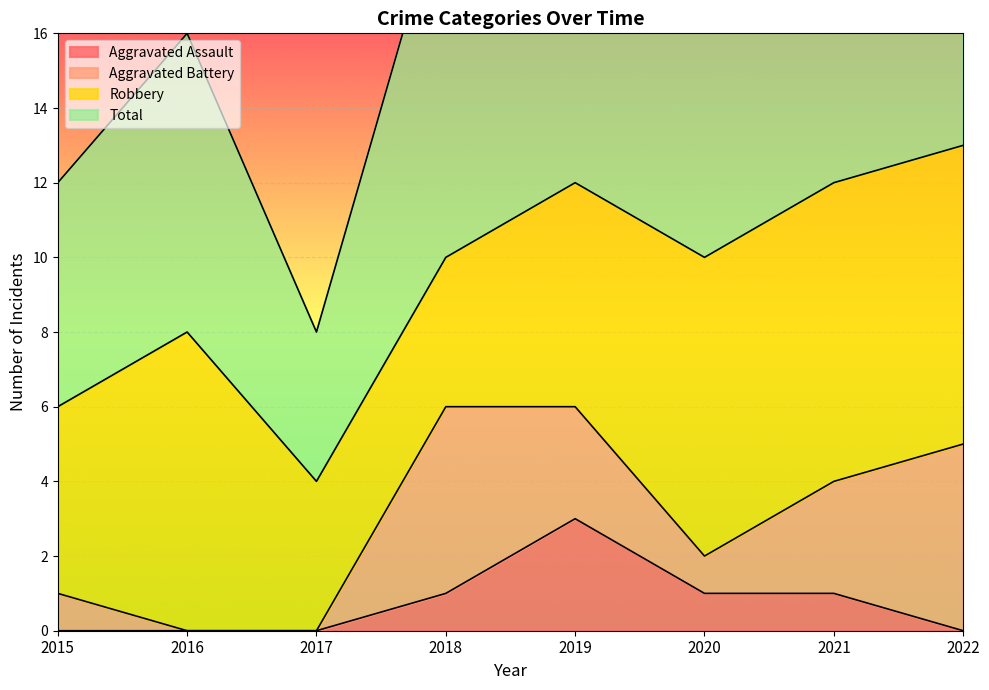

At which category does Total reach its first local peak?

2016